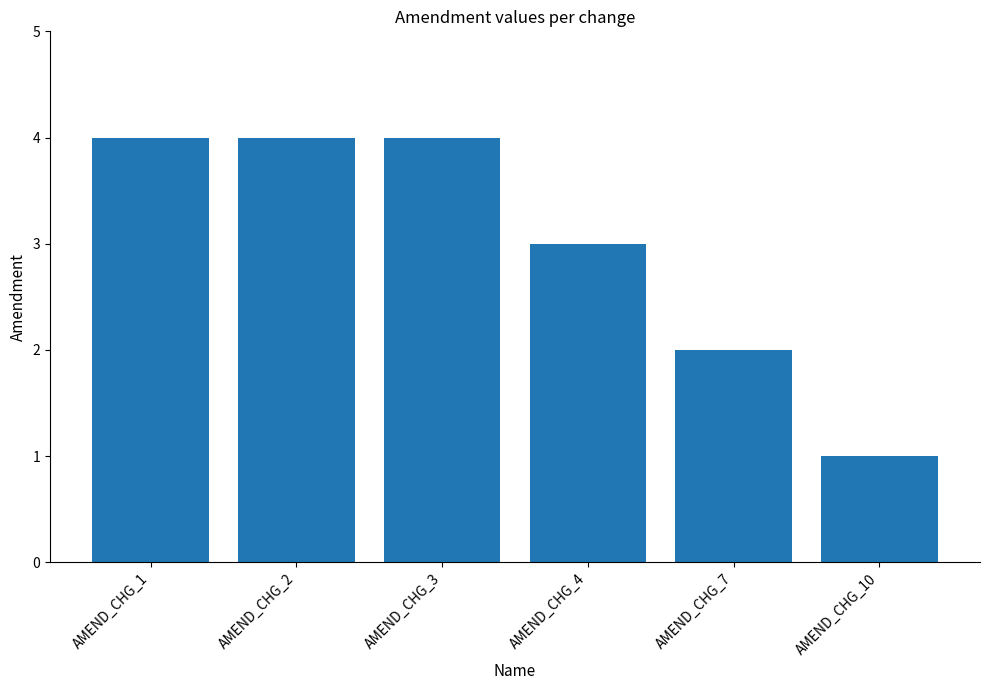

True or false: the data shows 4 at AMEND_CHG_3.

True